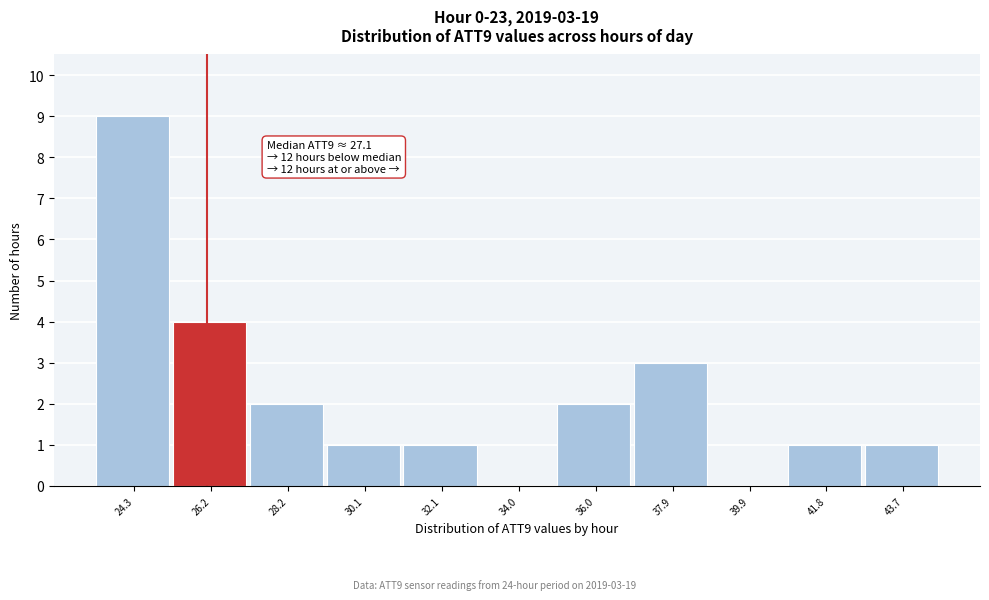

Reading right to left, transcribe all the data shown in this chart.

43.7=1	41.8=1	39.9=0	37.9=3	36.0=2	34.0=0	32.1=1	30.1=1	28.2=2	26.2=4	24.3=9